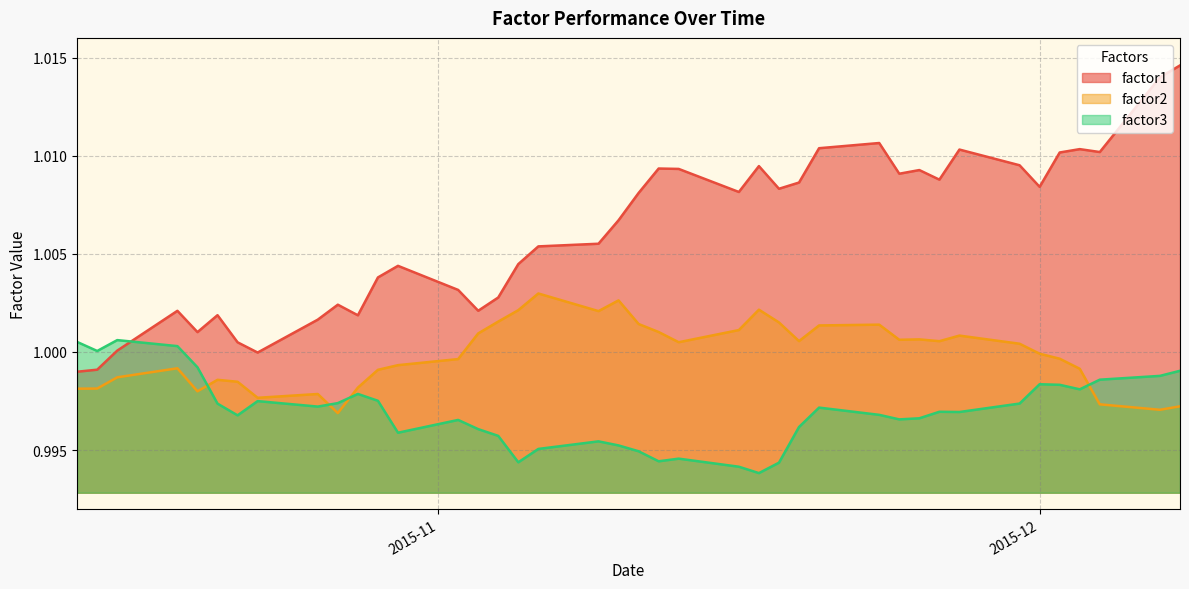

Rank the series at 2015-11-10 from highest to lowest value.

factor1, factor2, factor3